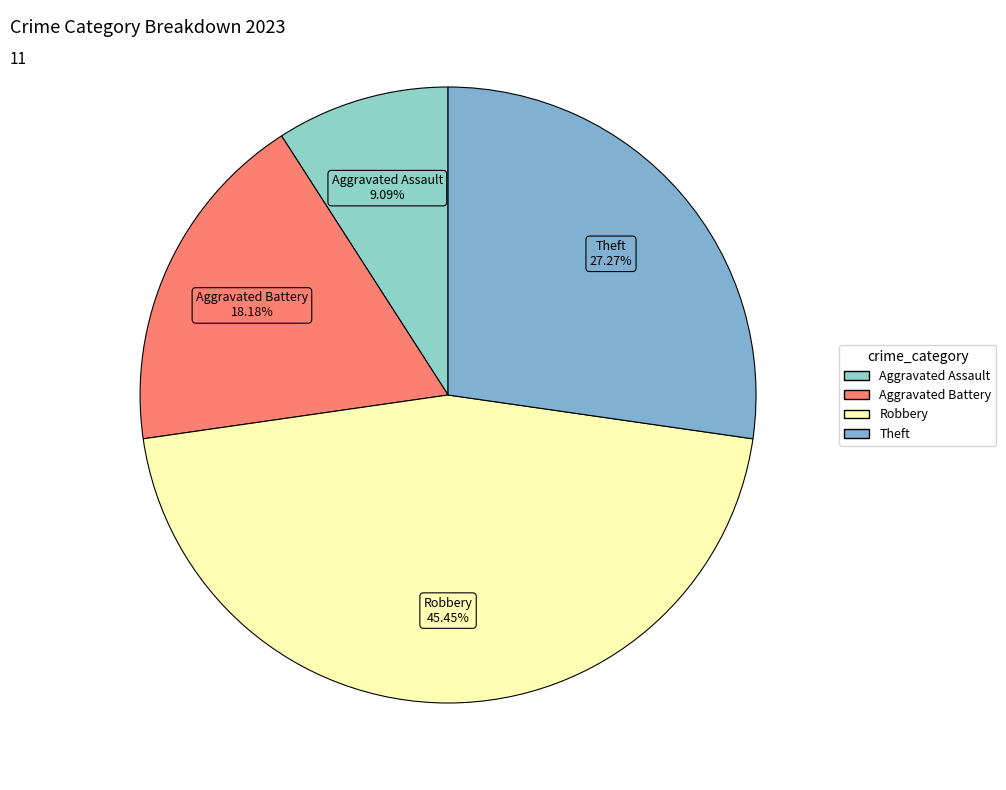

Approximately how many times larger is the value at Theft compared to Aggravated Battery?

1.5